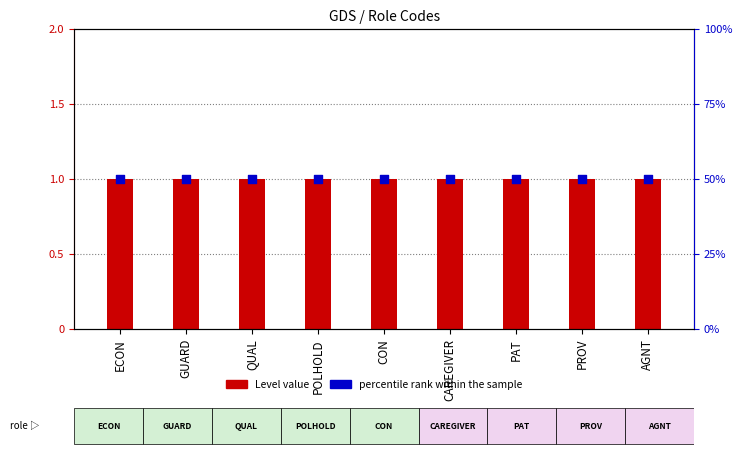

What is the total value across all series at AGNT?

51